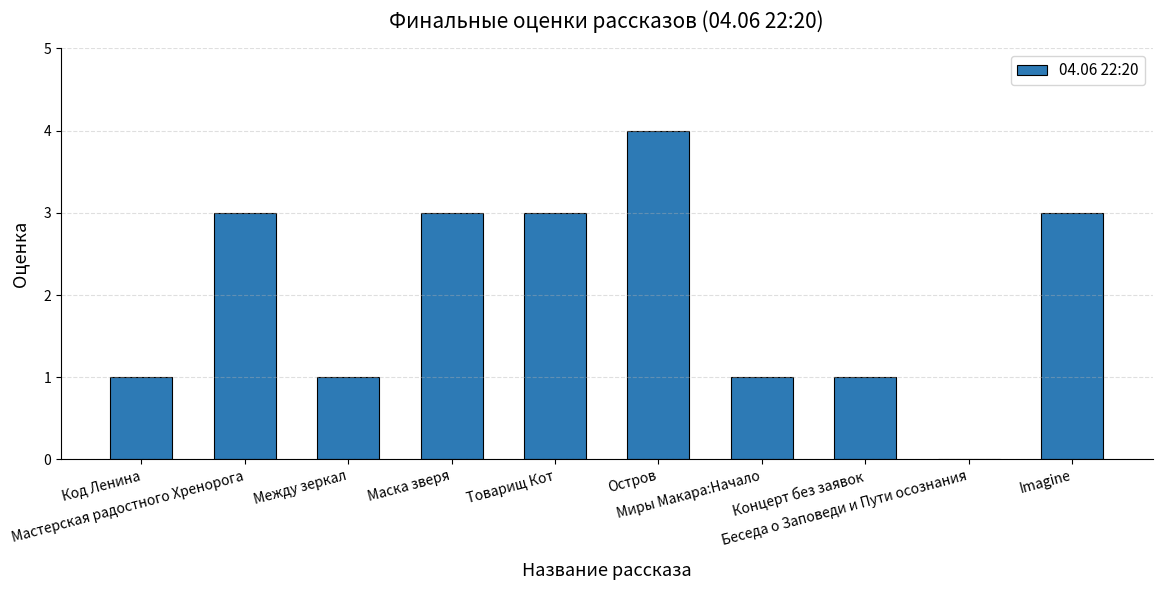

Reading right to left, extract all data points from this chart.

Imagine=3	Беседа о Заповеди и Пути осознания=0	Концерт без заявок=1	Миры Макара:Начало=1	Остров=4	Товарищ Кот=3	Маска зверя=3	Между зеркал=1	Мастерская радостного Хренорога=3	Код Ленина=1